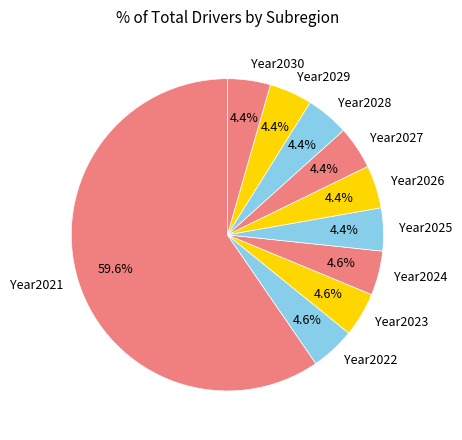

Is the sum of Year2027 and Year2029 greater than half?

No